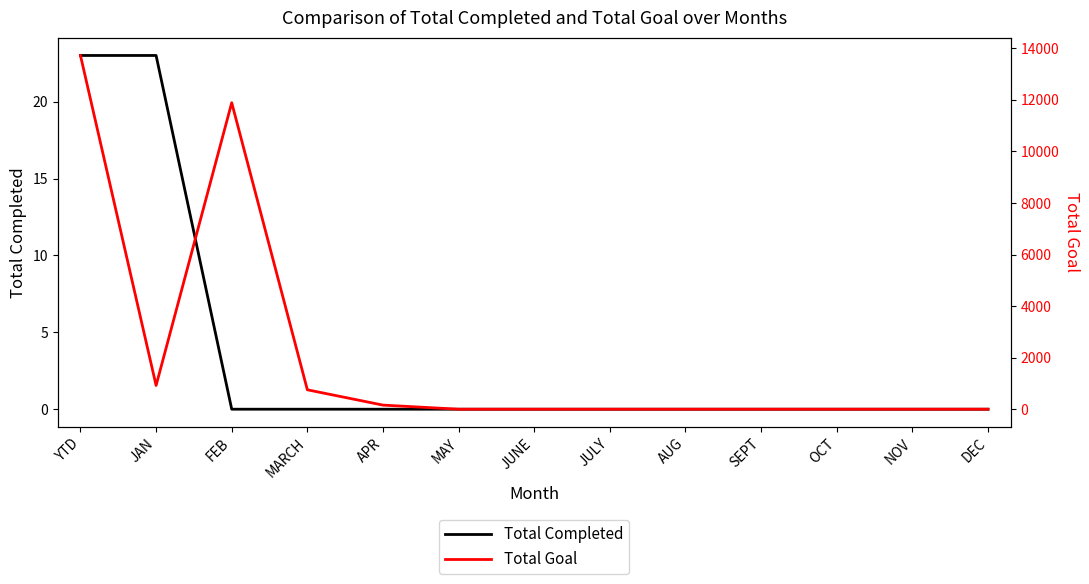

At how many categories does at least one series exceed 7136?

2